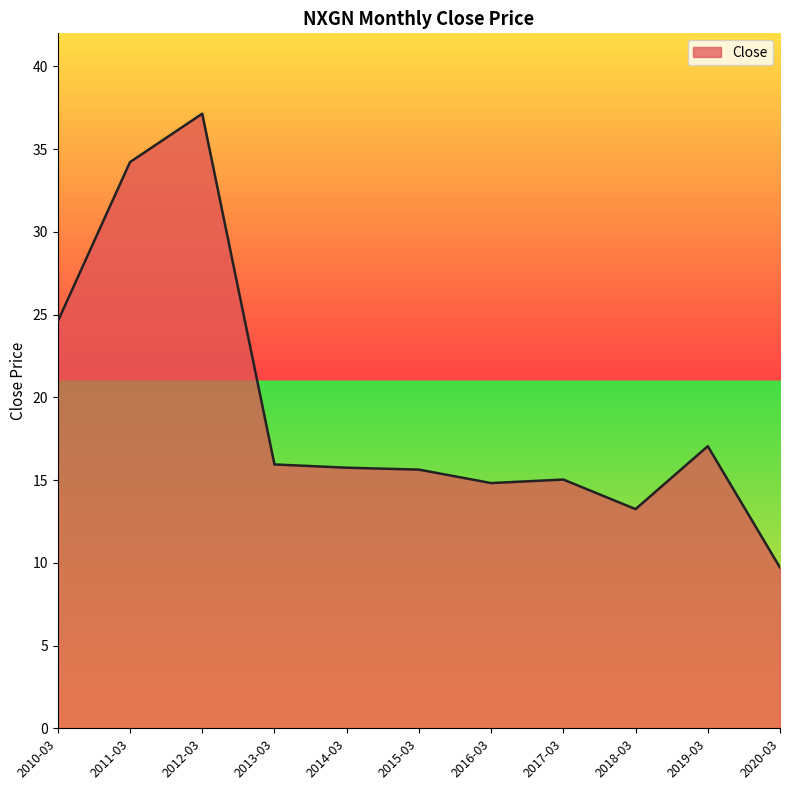

What is the maximum value shown in the chart?

37.1